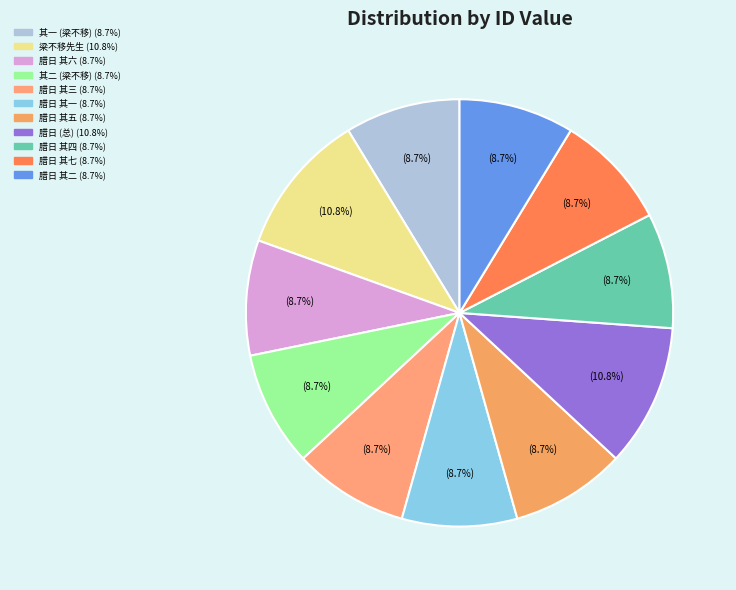

To the nearest percent, what is the average slice percentage?

9%